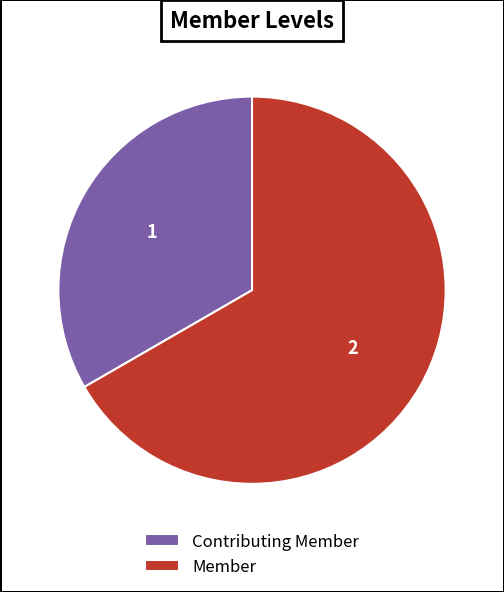

The Contributing Member slice represents 40% of the pie. True or false?

False